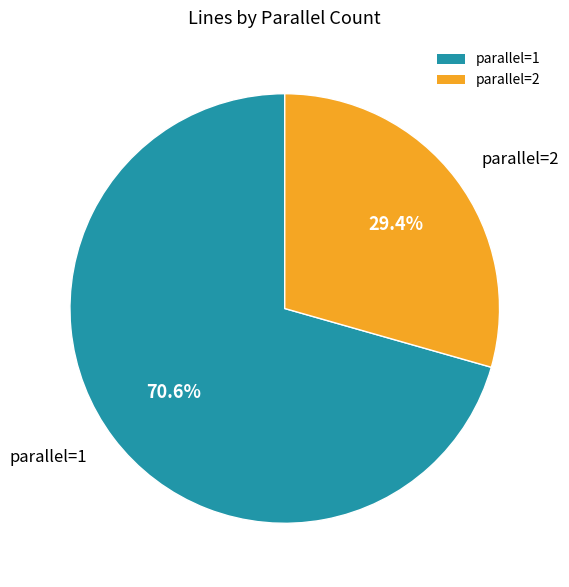

Between parallel=1 and parallel=2, which is larger?

parallel=1